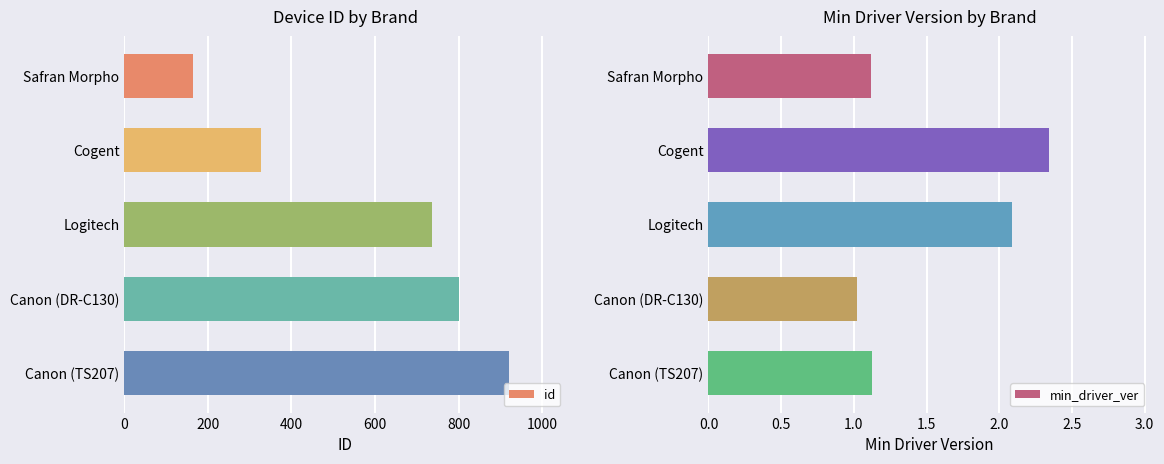

What is the sum of all id values?

2949